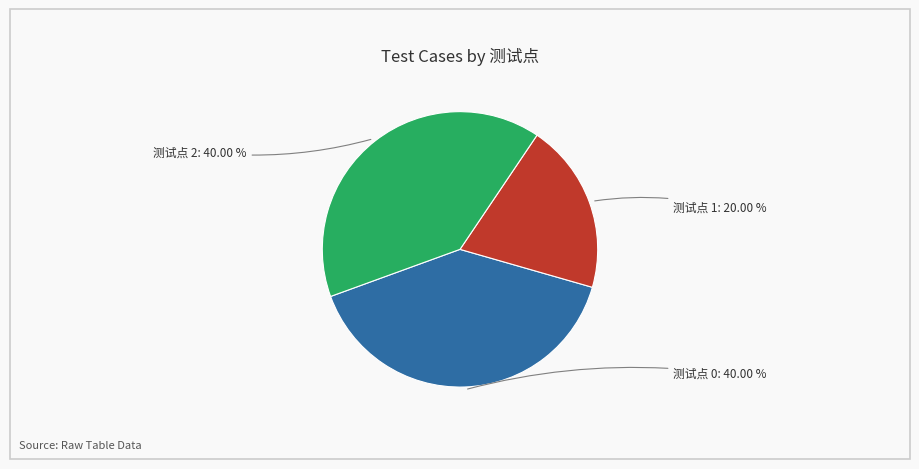

Is there a majority slice in this chart?

No